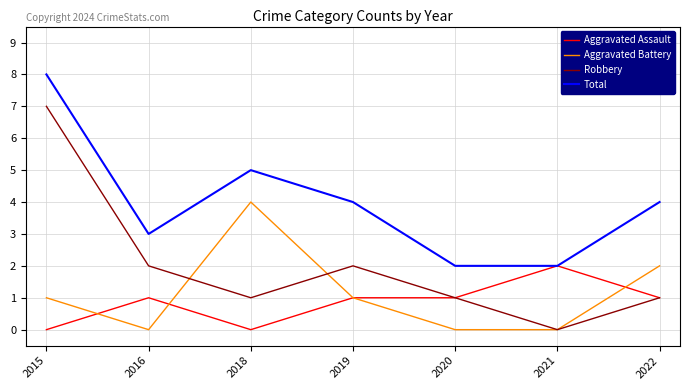

Reading right to left, transcribe all the data shown in this chart.

Aggravated Assault: 1	2	1	1	0	1	0
Aggravated Battery: 2	0	0	1	4	0	1
Robbery: 1	0	1	2	1	2	7
Total: 4	2	2	4	5	3	8